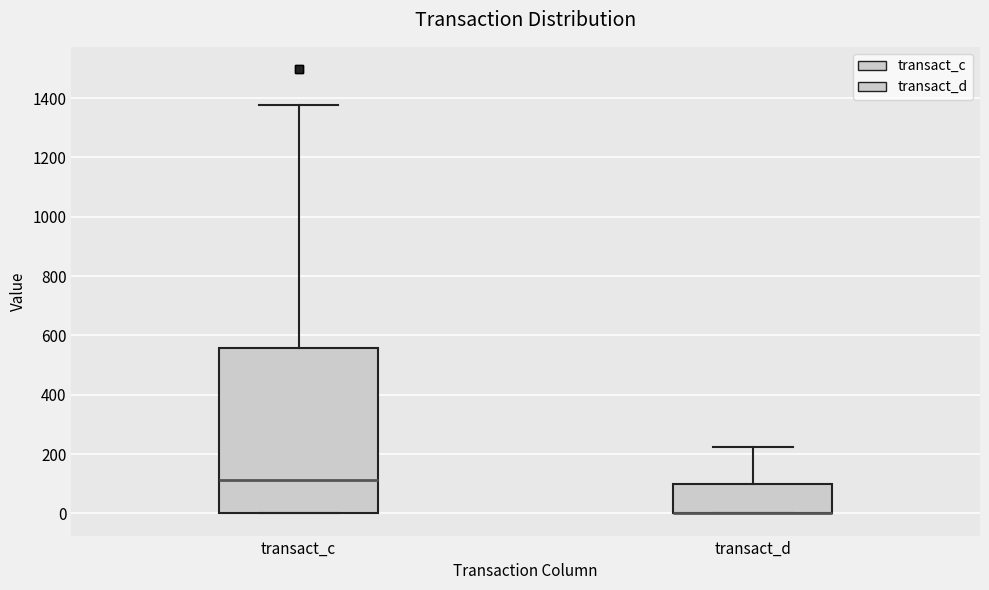

Where does the upper whisker of the box for transact_d end on the y-axis? The values are not printed on the chart, so give them approximately, as read against the axis.

220